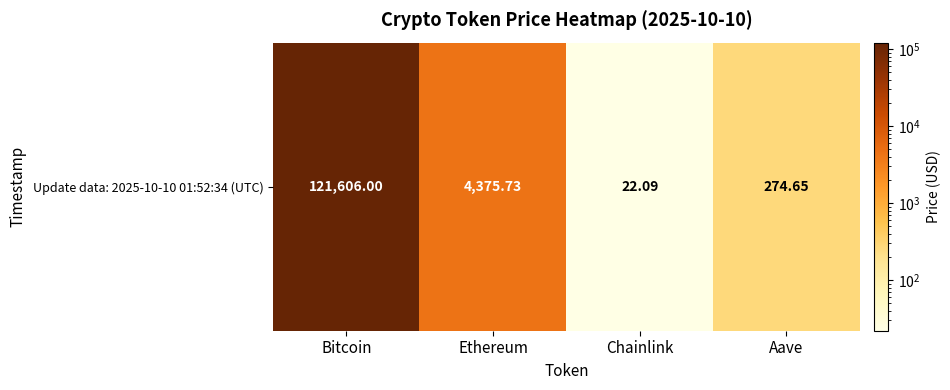

Rank the categories by value from highest to lowest.

Bitcoin, Ethereum, Aave, Chainlink